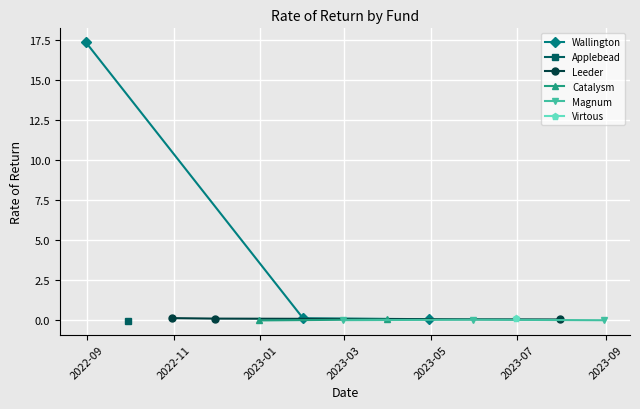

What is the sum of the Wallington values at 2022-09 and 2022-11?

17.4